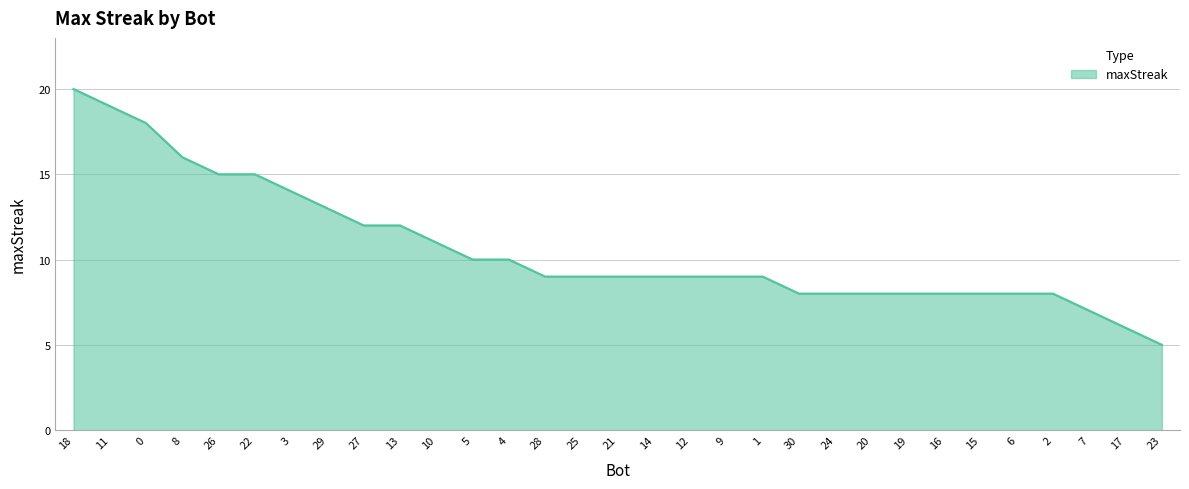

Which category has the highest value across all series?

18